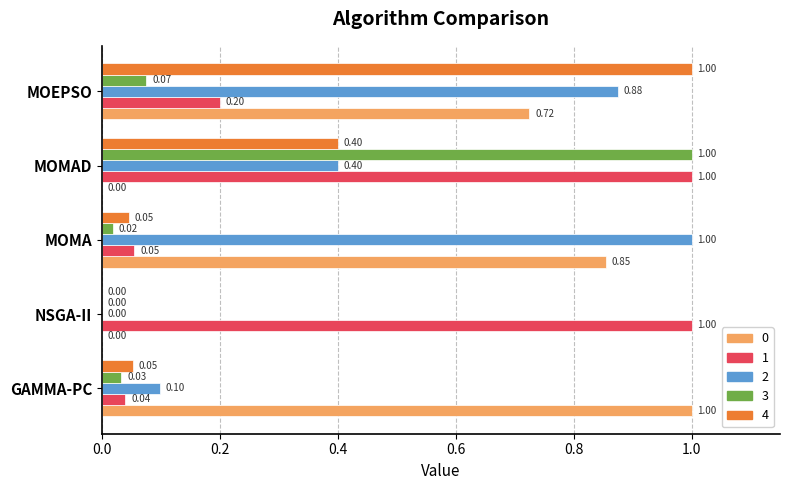

What is the greatest value displayed?

1.0